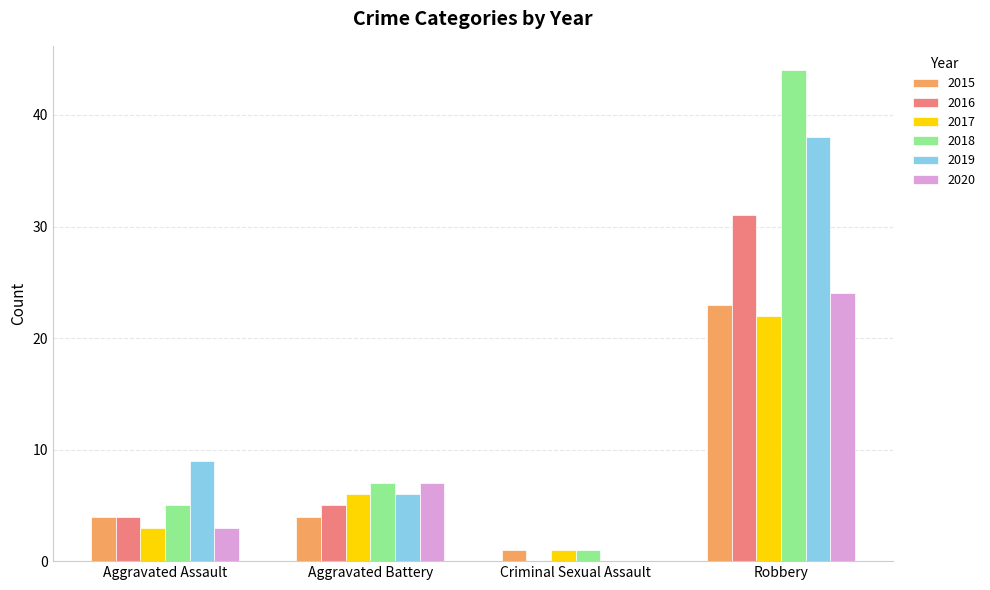

What are all the series names shown in the legend?

2015, 2016, 2017, 2018, 2019, 2020